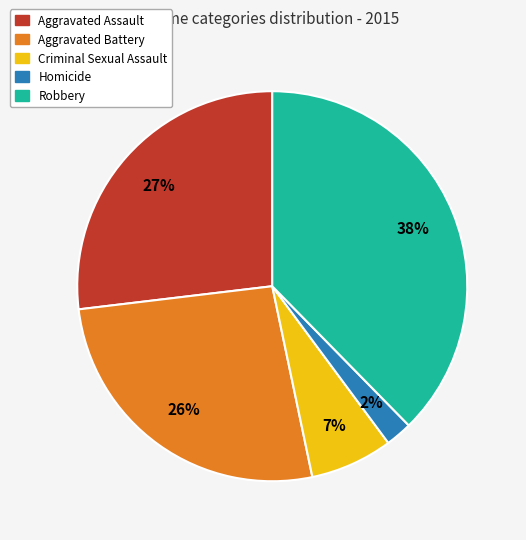

What percentage is the Robbery slice, to the nearest percent?

38%